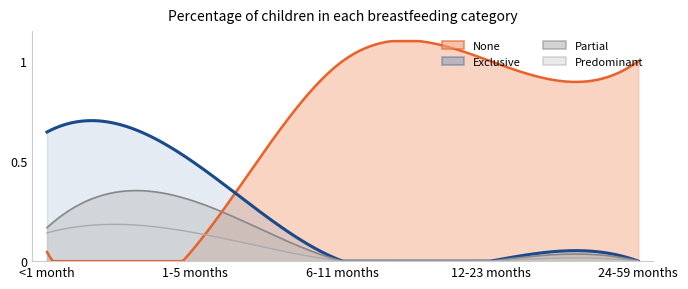

Which category has the lowest value in the Exclusive series?

6-11 months